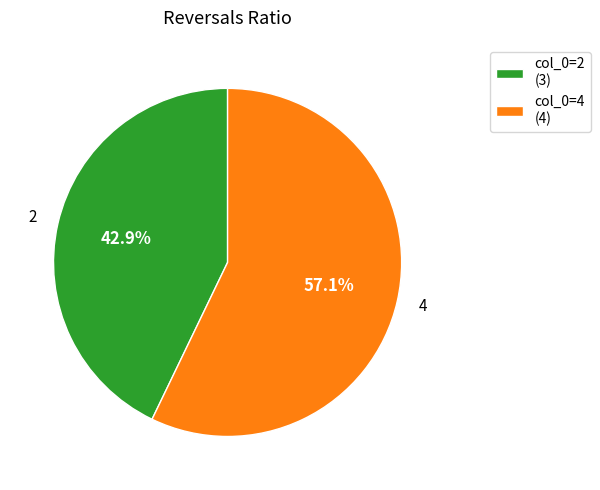

Rank the categories by value from lowest to highest.

col_0=2 (3), col_0=4 (4)